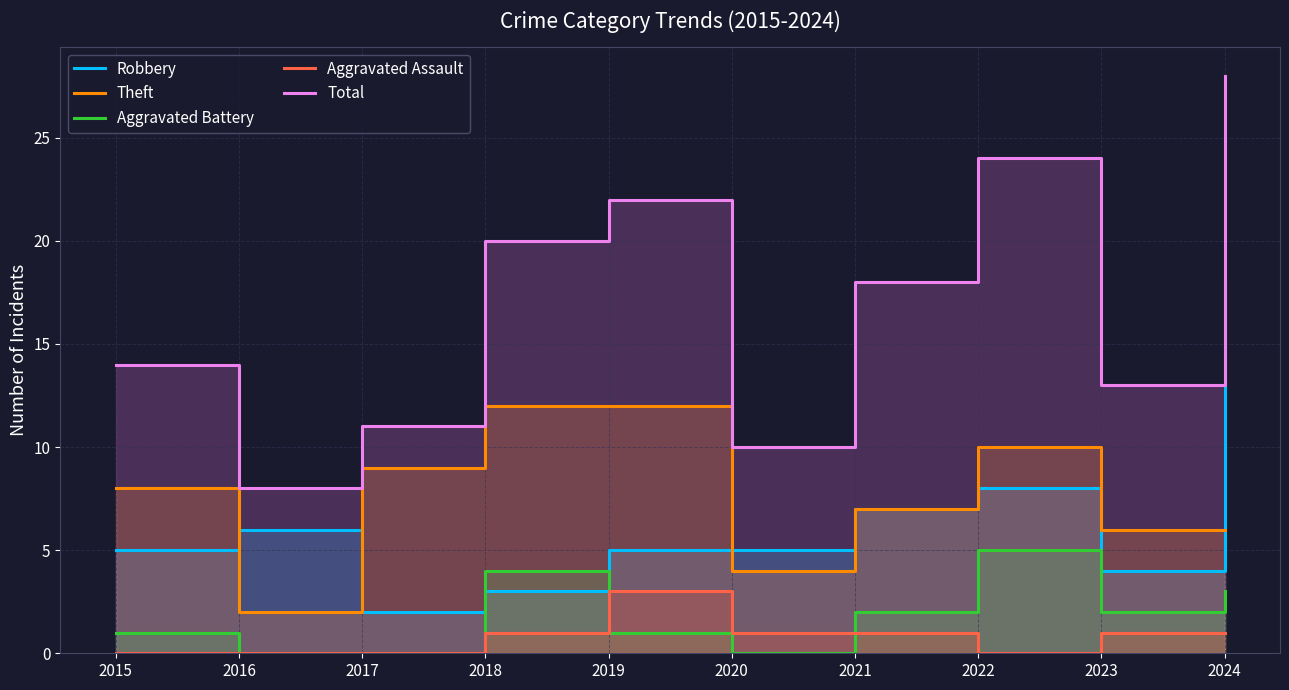

Which series has the largest total across all categories?

Total